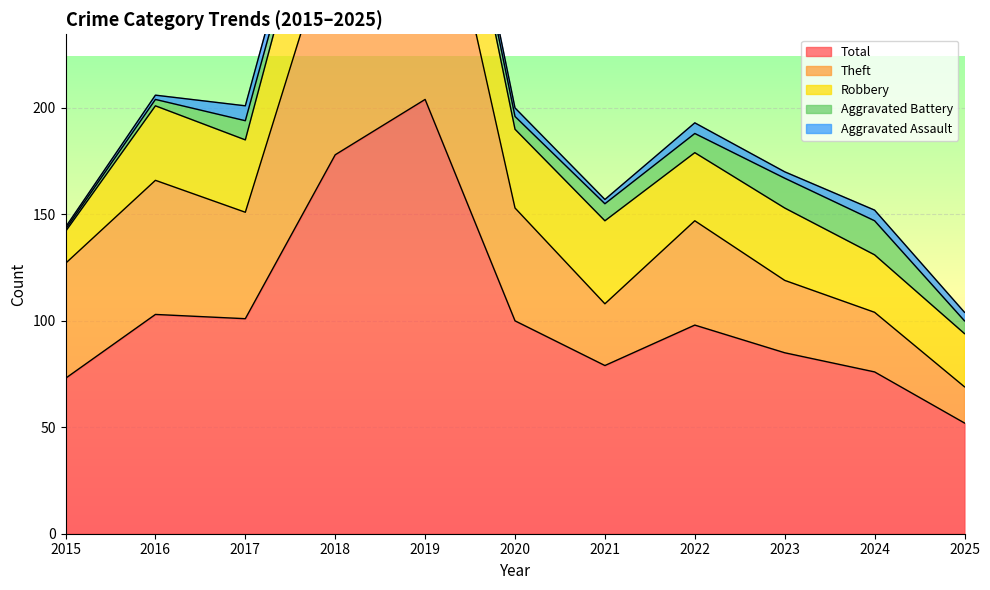

Between 2023 and 2025, which series saw the biggest shift?

Total